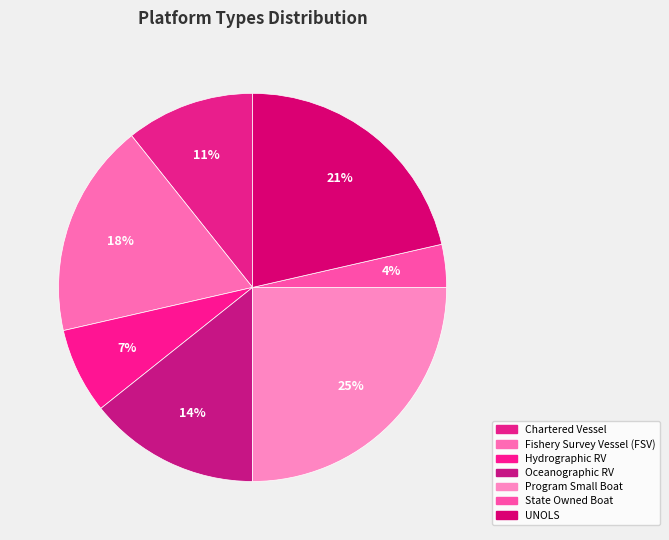

To the nearest percent, what is the average slice percentage?

14%